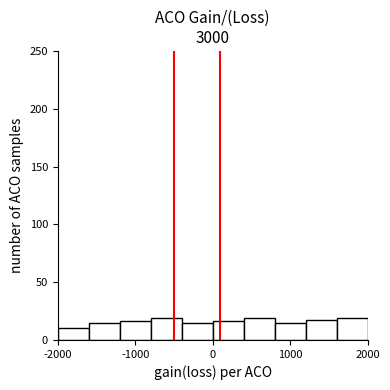

How tall is the bar that spans 800 to 1200 on the x-axis? The values are not printed on the chart, so give them approximately, as read against the axis.

15